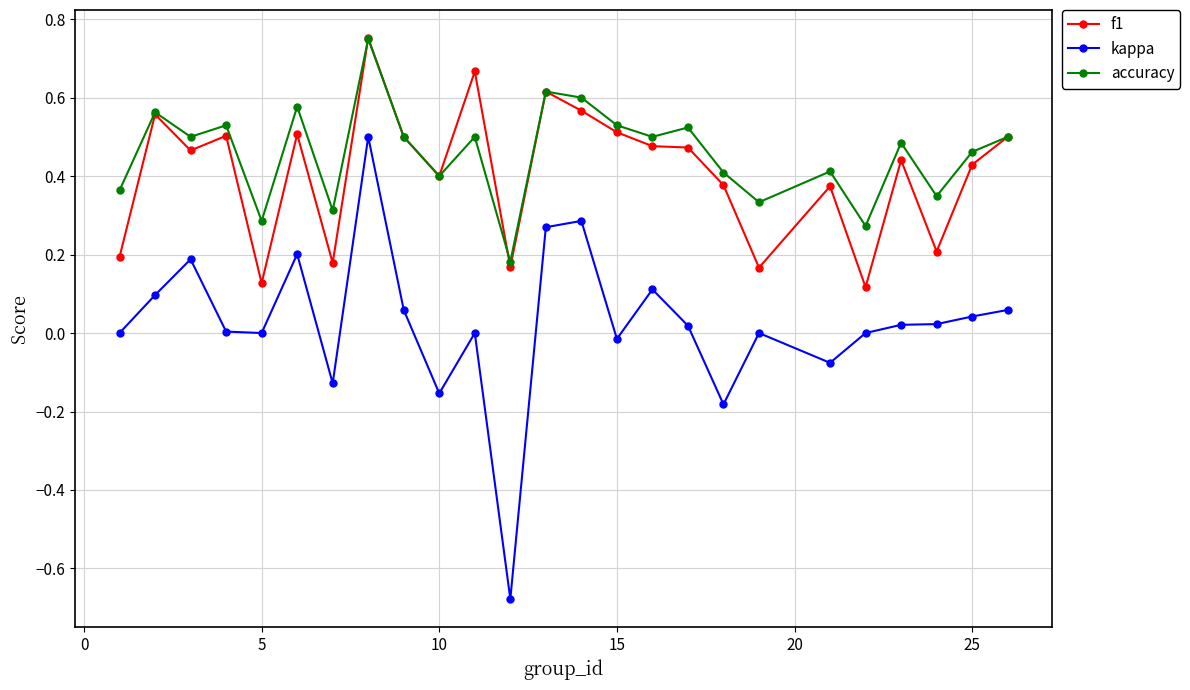

Which series has the widest spread of values?

kappa